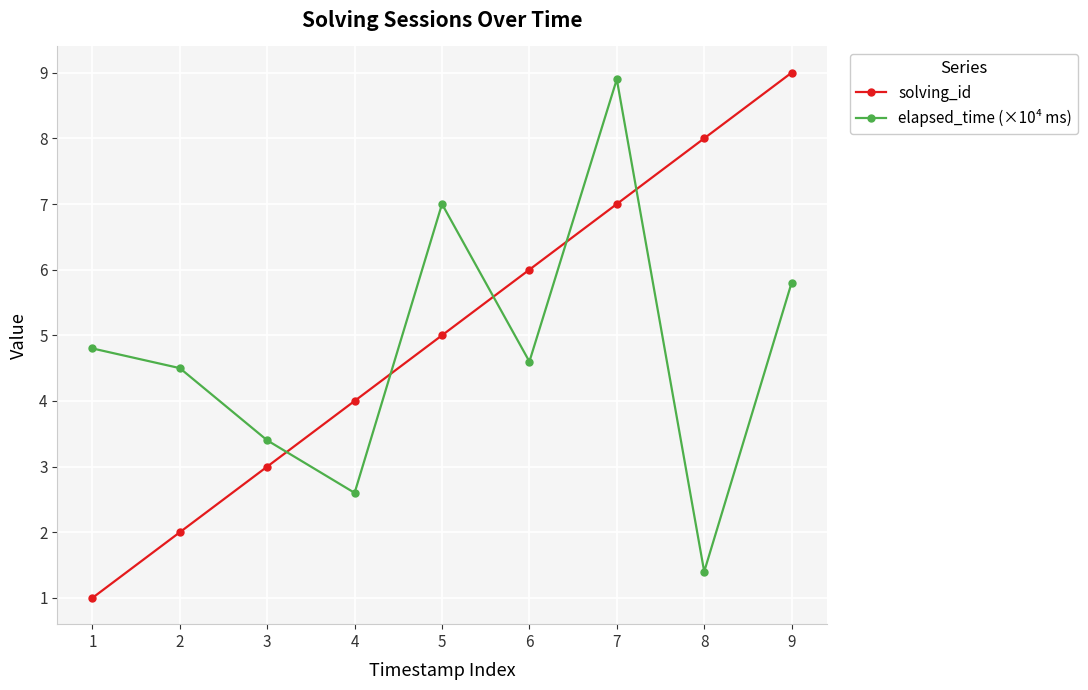

Between 4 and 8, which series saw the biggest shift?

solving_id